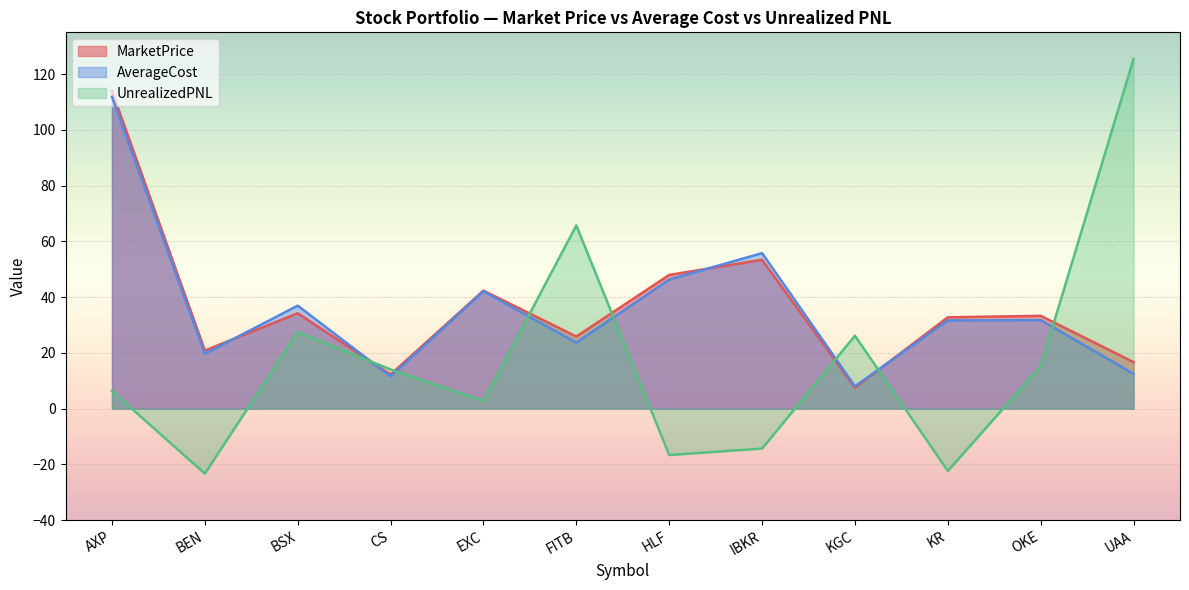

After their last crossing, which series has the higher values: AverageCost or MarketPrice?

MarketPrice